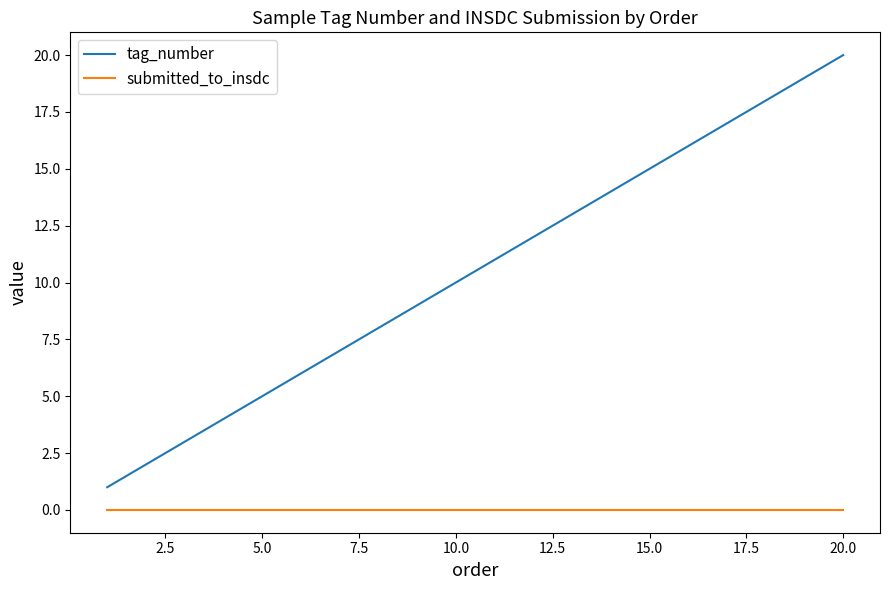

What is the sum of all tag_number values?

210